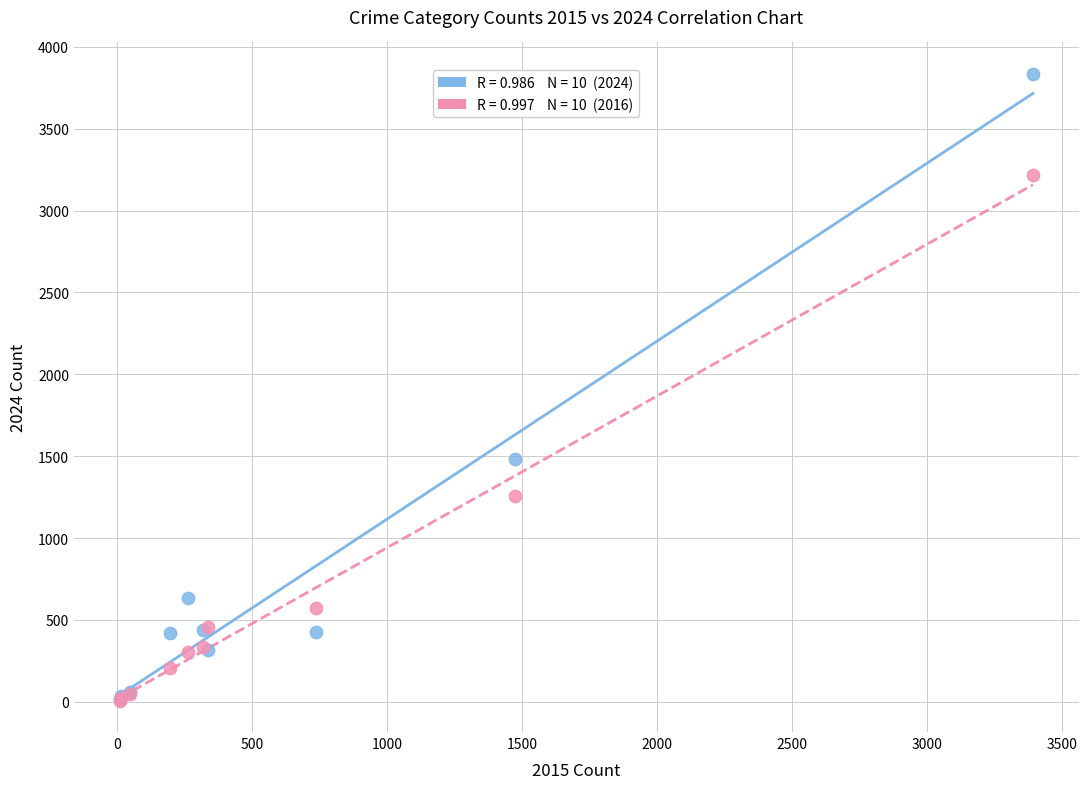

Across all series, what Y value is closest to 1921?

1483